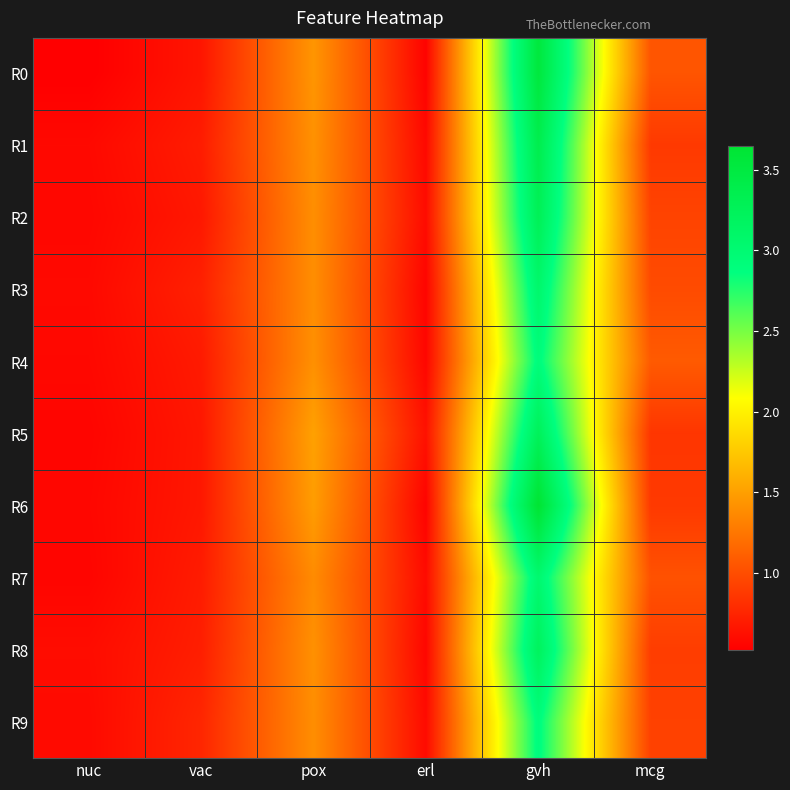

Reading right to left, what are all the values shown in this chart?

R0: mcg=1.0	gvh=3.5	erl=0.5	pox=1.4	vac=0.7	nuc=0.5
R1: mcg=0.9	gvh=3.4	erl=0.6	pox=1.4	vac=0.7	nuc=0.6
R2: mcg=0.9	gvh=3.3	erl=0.6	pox=1.4	vac=0.7	nuc=0.6
R3: mcg=1.0	gvh=3.1	erl=0.6	pox=1.4	vac=0.7	nuc=0.6
R4: mcg=1.1	gvh=2.9	erl=0.6	pox=1.4	vac=0.7	nuc=0.6
R5: mcg=0.9	gvh=3.2	erl=0.6	pox=1.5	vac=0.7	nuc=0.6
R6: mcg=0.9	gvh=3.6	erl=0.5	pox=1.5	vac=0.7	nuc=0.6
R7: mcg=1.0	gvh=3.0	erl=0.6	pox=1.4	vac=0.7	nuc=0.6
R8: mcg=0.9	gvh=3.2	erl=0.6	pox=1.4	vac=0.7	nuc=0.6
R9: mcg=0.9	gvh=2.9	erl=0.6	pox=1.4	vac=0.8	nuc=0.6